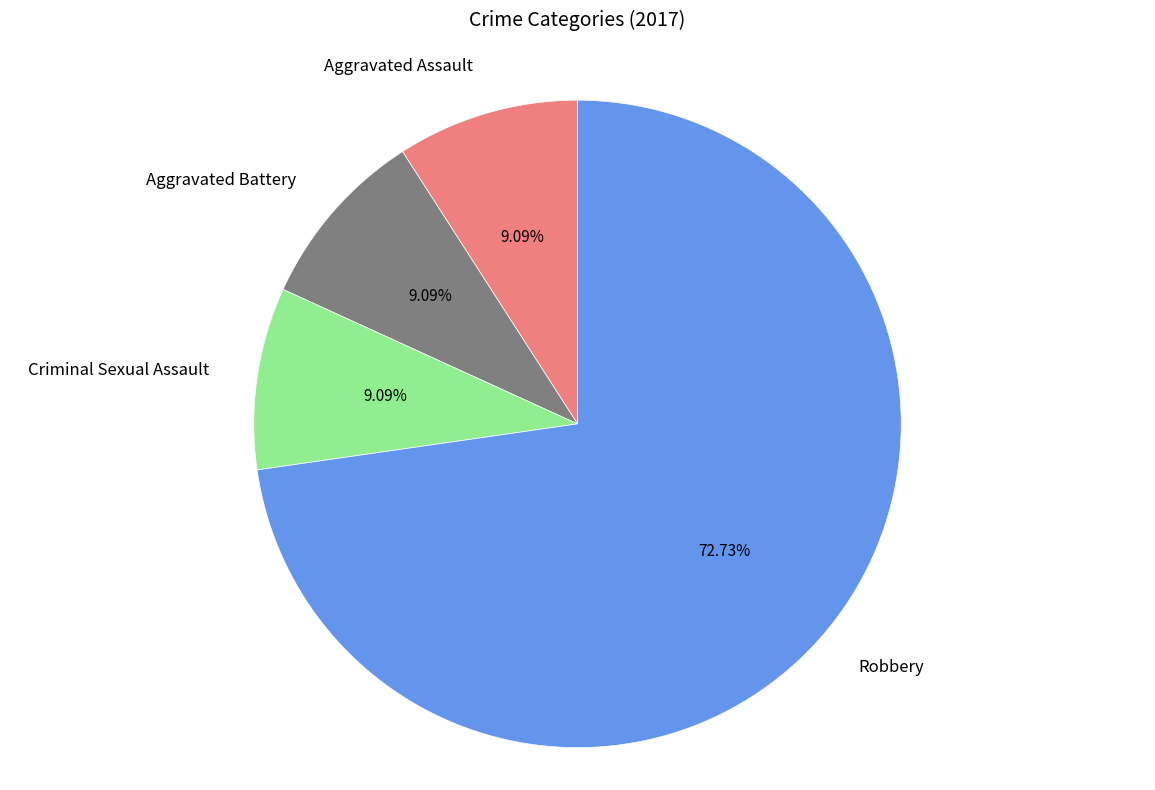

The Aggravated Assault slice represents 9% of the pie. True or false?

True